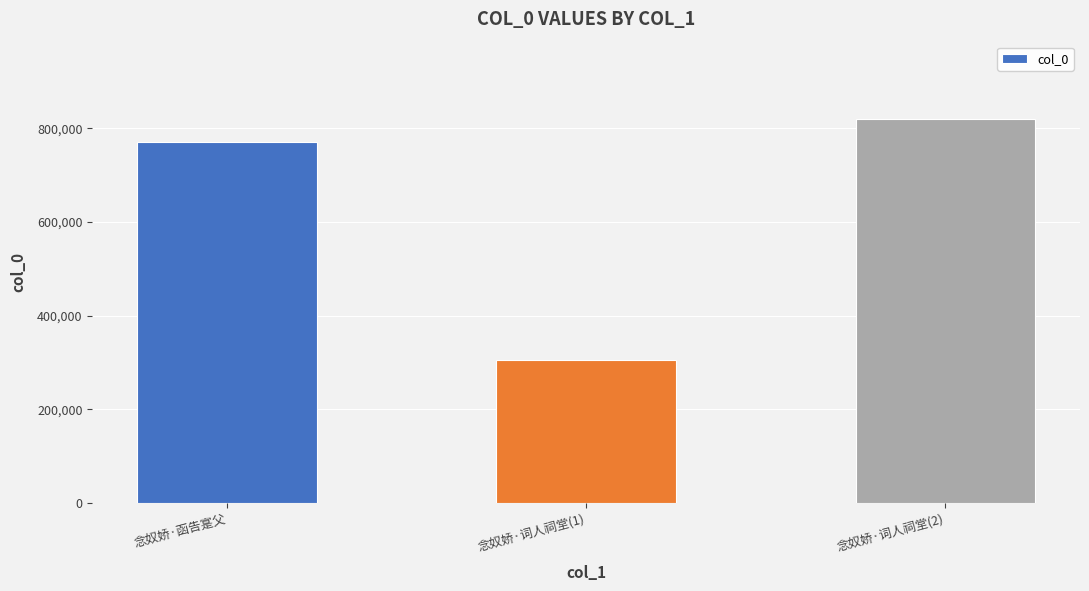

What is the maximum value shown in the chart?

820474